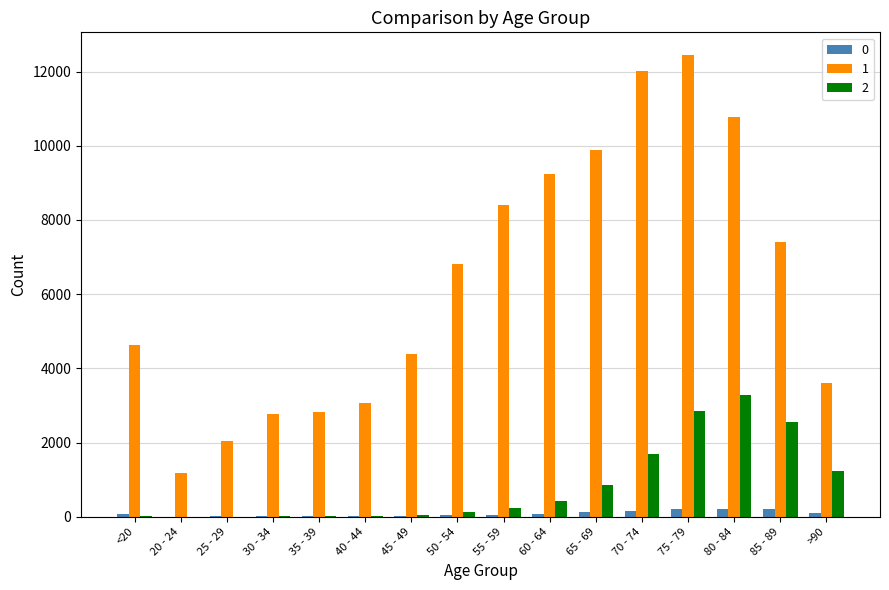

The 2 series shows 18 at 35 - 39. True or false?

True